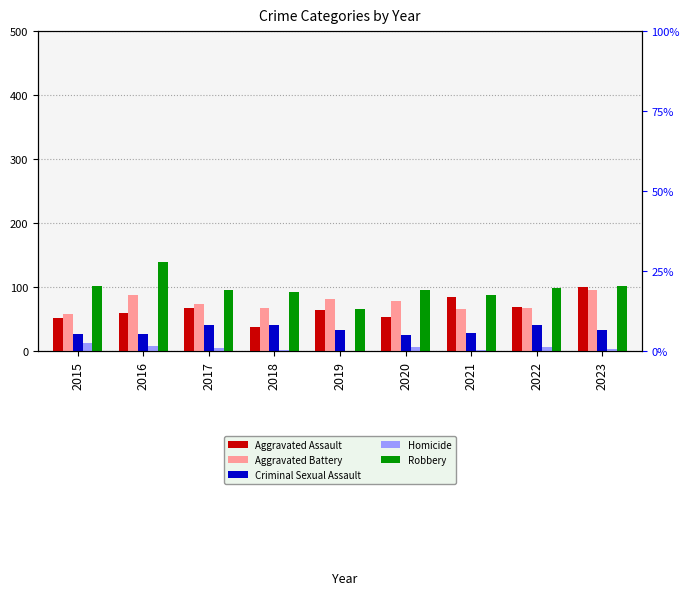

Reading left to right, extract all data points from this chart.

Aggravated Assault: 2015=52	2016=60	2017=68	2018=38	2019=64	2020=53	2021=84	2022=69	2023=100
Aggravated Battery: 2015=58	2016=87	2017=74	2018=67	2019=82	2020=78	2021=66	2022=68	2023=96
Criminal Sexual Assault: 2015=27	2016=26	2017=41	2018=41	2019=33	2020=25	2021=29	2022=41	2023=33
Homicide: 2015=12	2016=8	2017=5	2018=1	2019=0	2020=6	2021=2	2022=7	2023=3
Robbery: 2015=102	2016=140	2017=95	2018=93	2019=66	2020=96	2021=88	2022=99	2023=101